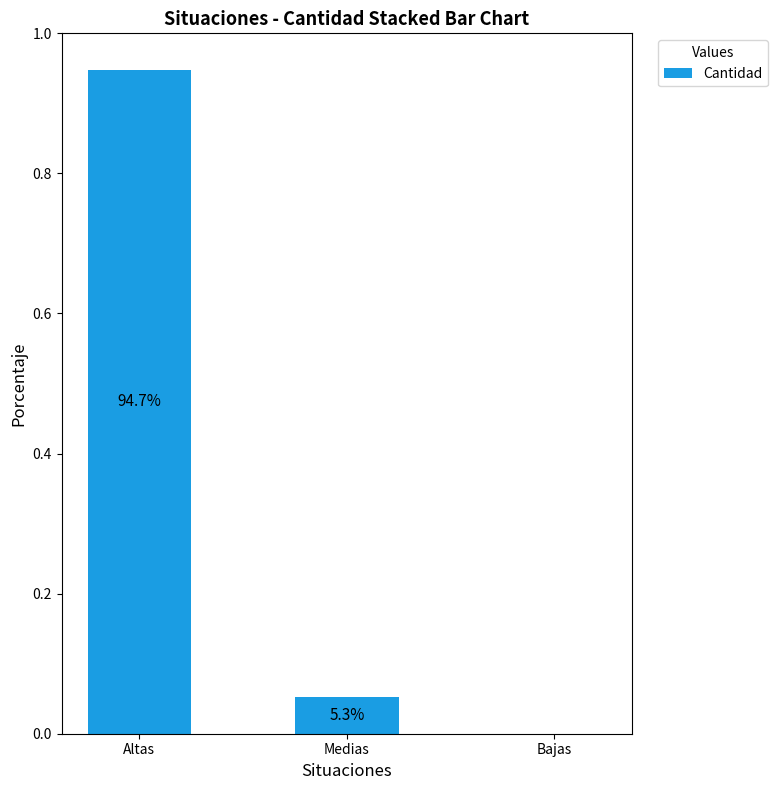

Reading right to left, what are all the values shown in this chart?

Bajas=0.0	Medias=0.1	Altas=0.9